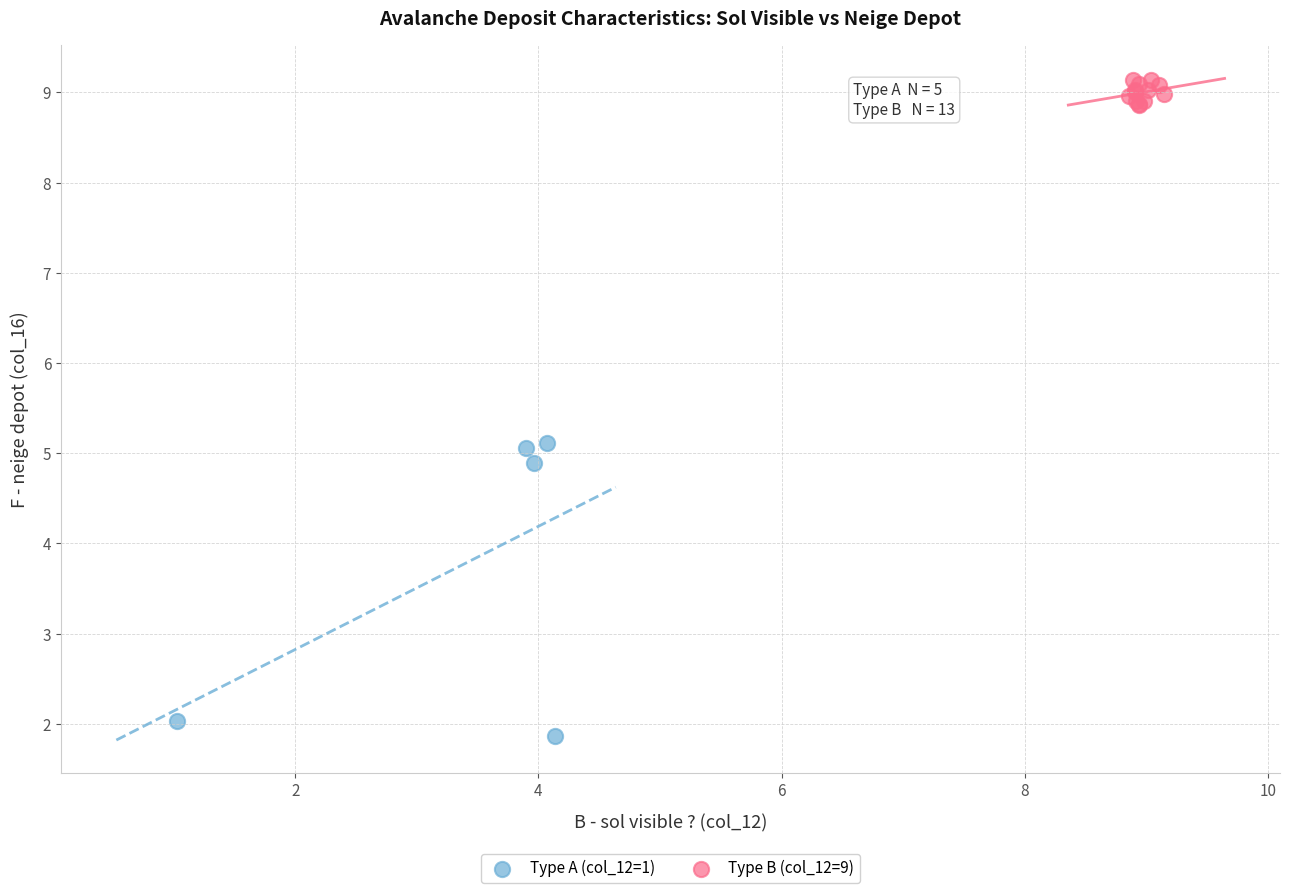

Which series contains the highest Y value?

Type B (col_12=9)